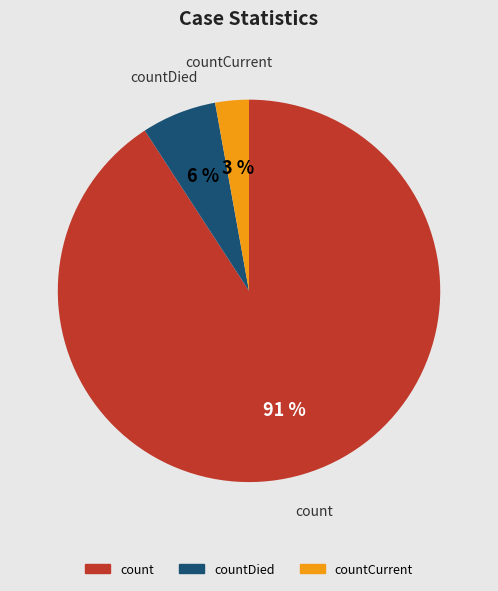

Does any single category account for the majority?

Yes